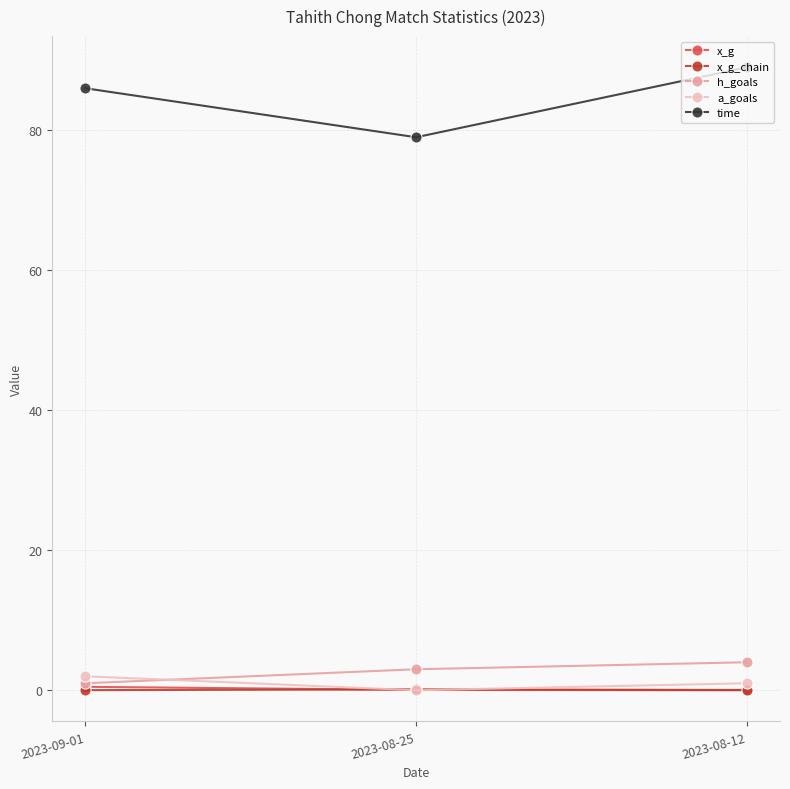

What is the maximum value shown in the chart?

89.0